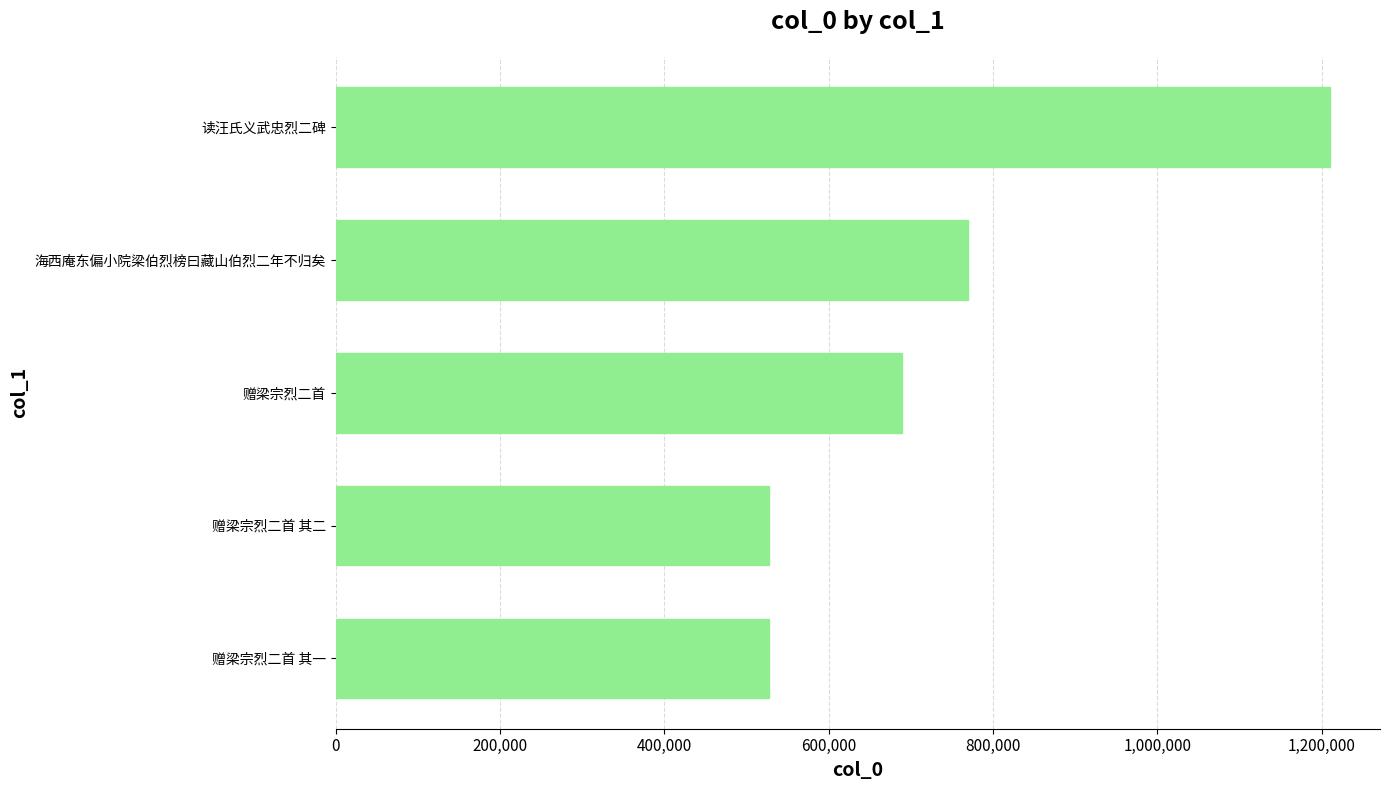

What is the ratio of the value at 赠梁宗烈二首 其二 to the value at 海西庵东偏小院梁伯烈榜曰藏山伯烈二年不归矣?

0.7